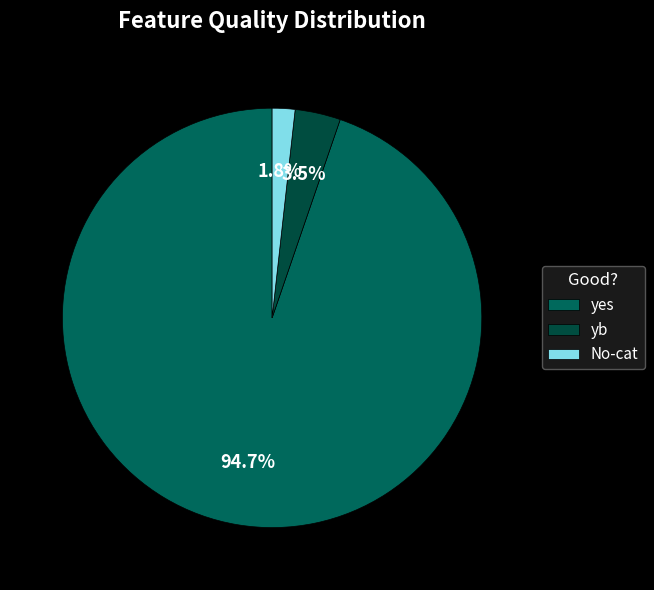

How many slices are in this pie chart?

3